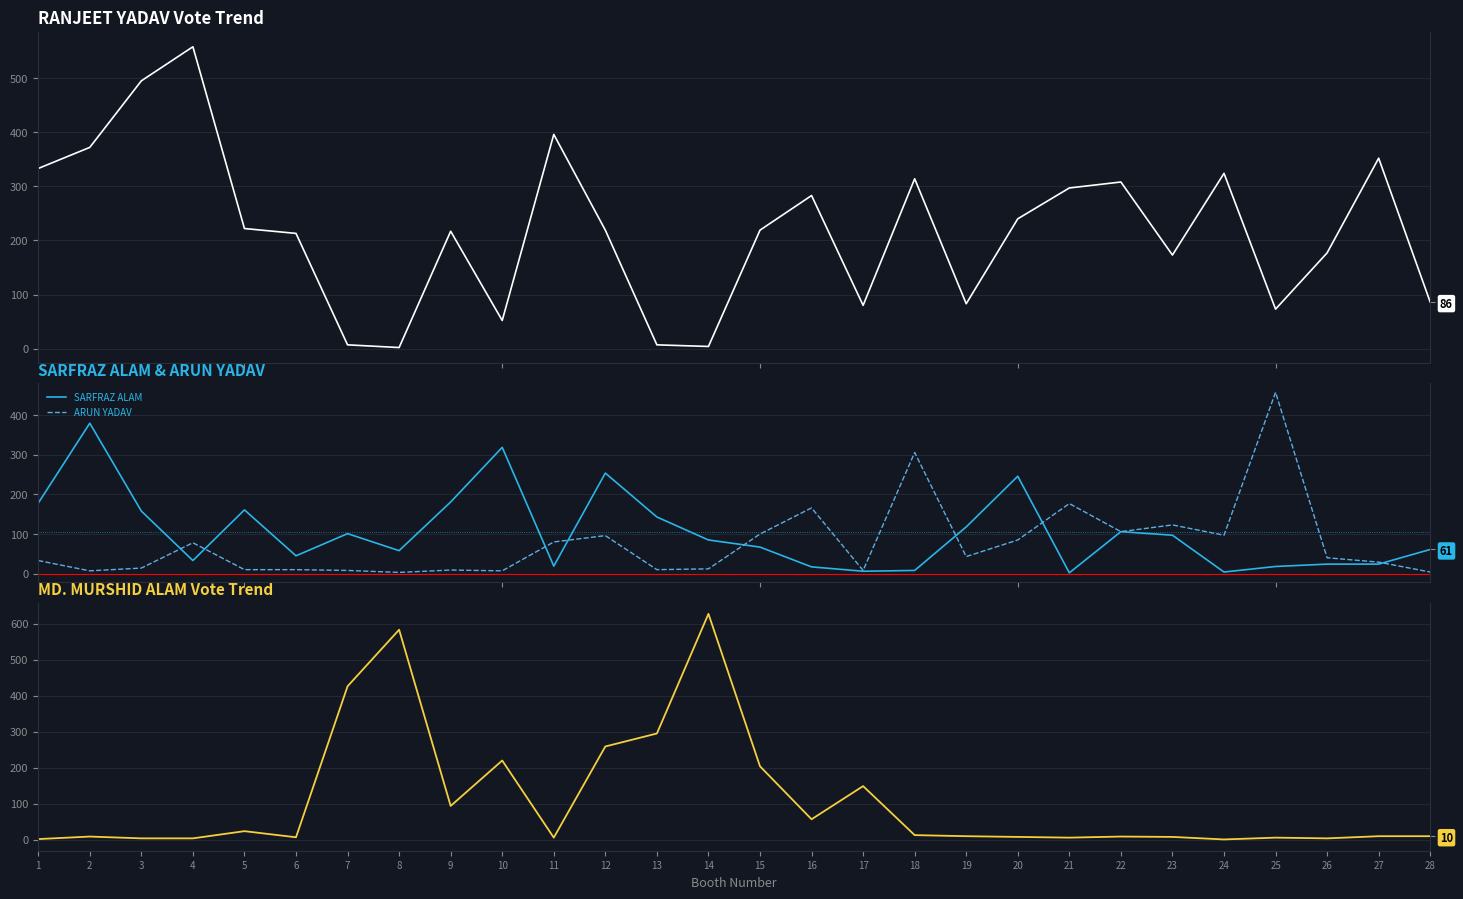

Read the ARUN YADAV value at 7.

8